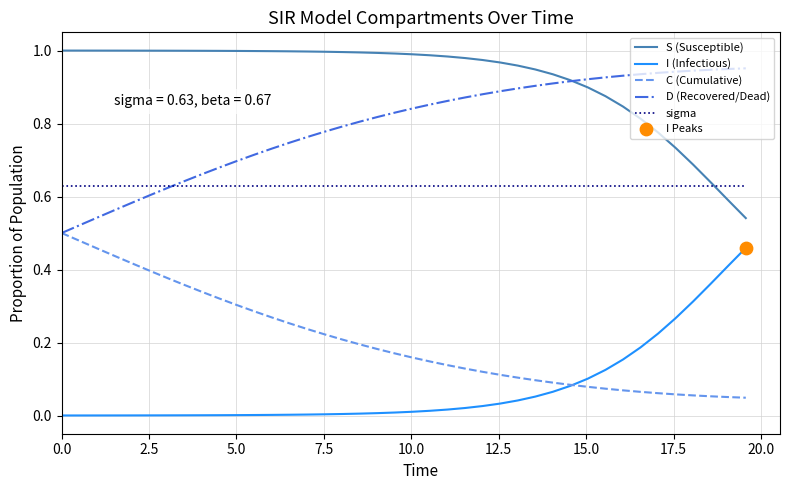

At how many categories does at least one series exceed 0?

40